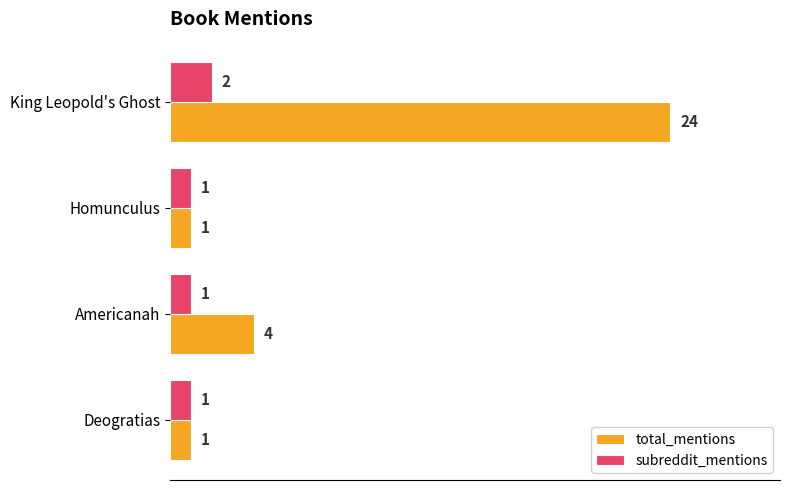

At which category is the sum across all series the highest?

King Leopold's Ghost